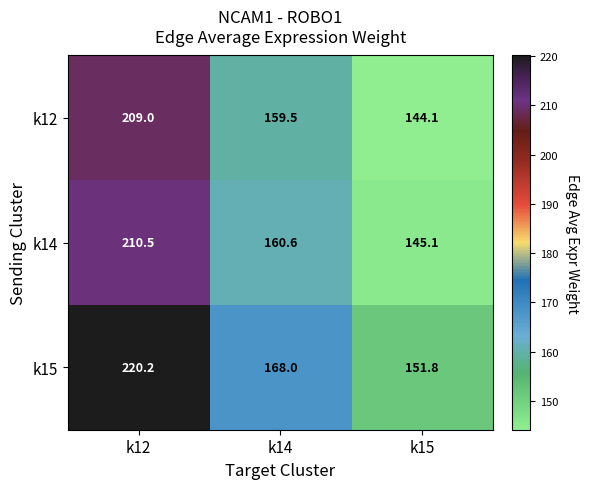

What is the sum of the k14 values at k15 and k14?

305.7